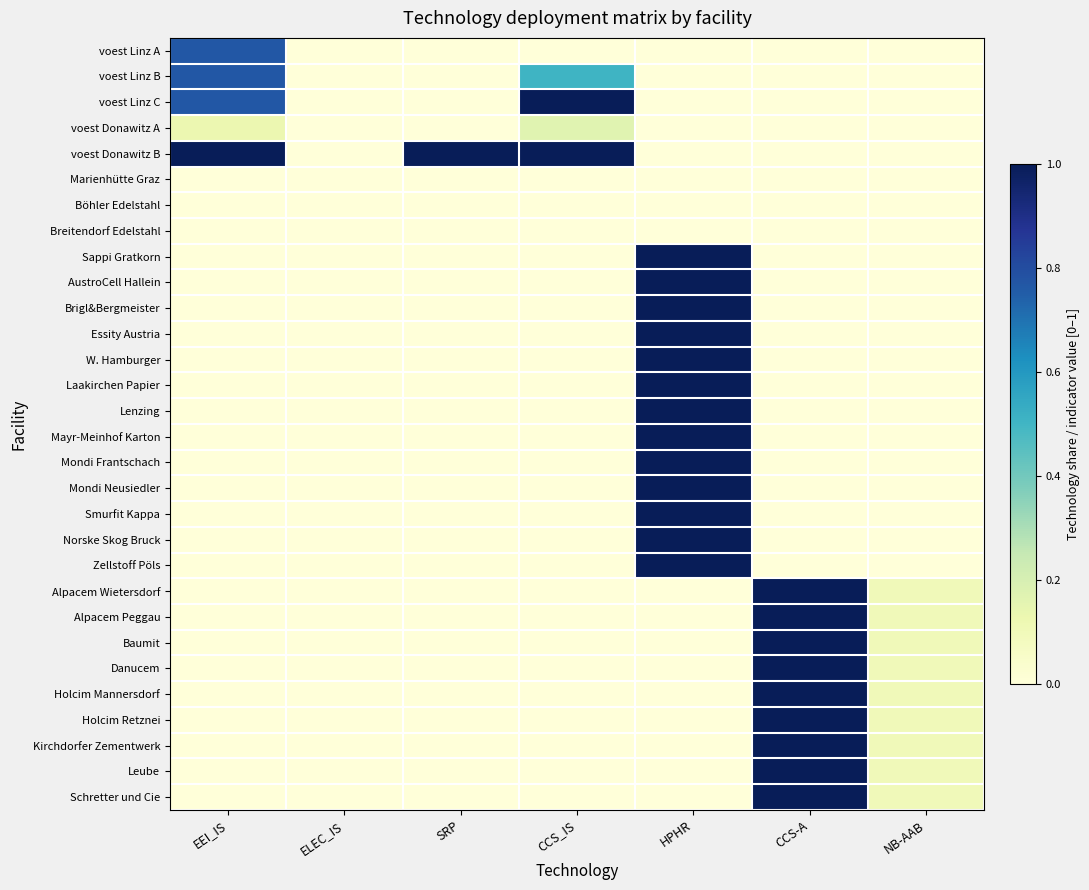

What is the greatest value displayed?

1.0